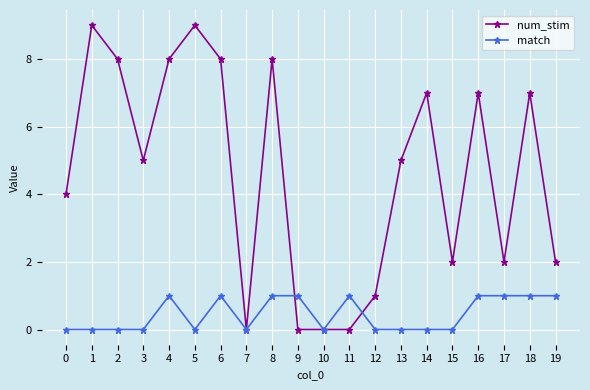

Reading left to right, transcribe all the data shown in this chart.

num_stim: 4	9	8	5	8	9	8	0	8	0	0	0	1	5	7	2	7	2	7	2
match: 0	0	0	0	1	0	1	0	1	1	0	1	0	0	0	0	1	1	1	1